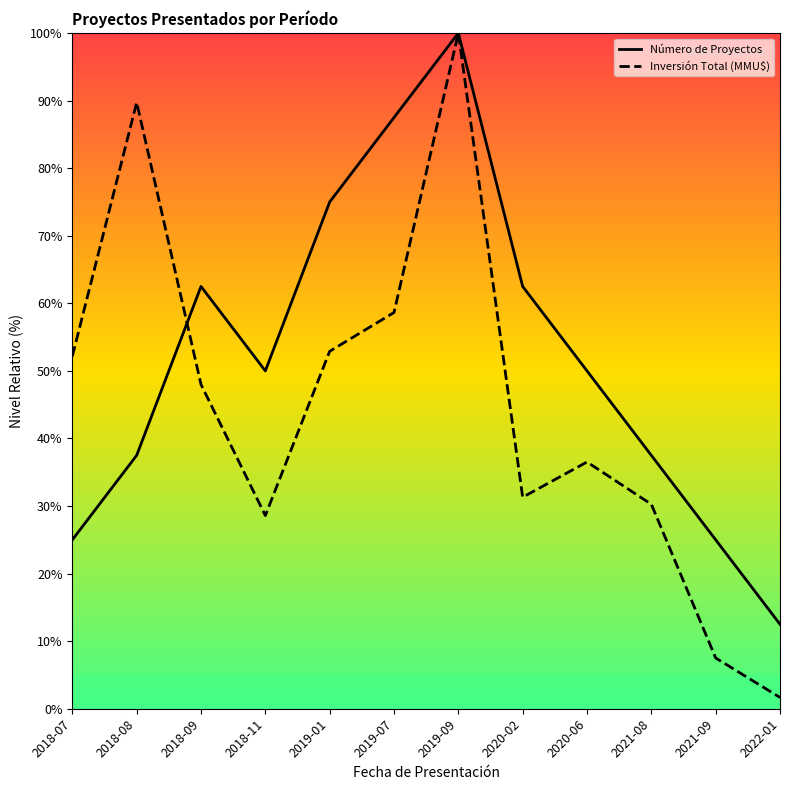

What position from the right is 2020-06?

4